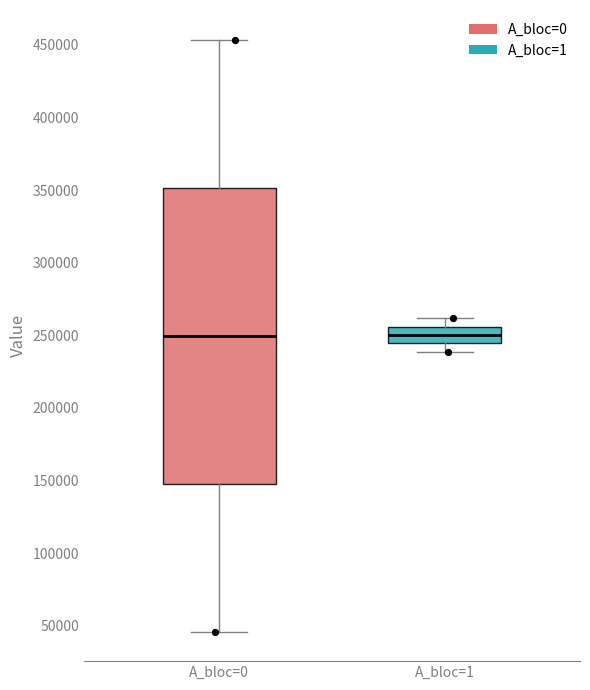

Where is the lower edge of the box for A_bloc=1 on the y-axis? The values are not printed on the chart, so give them approximately, as read against the axis.

245000